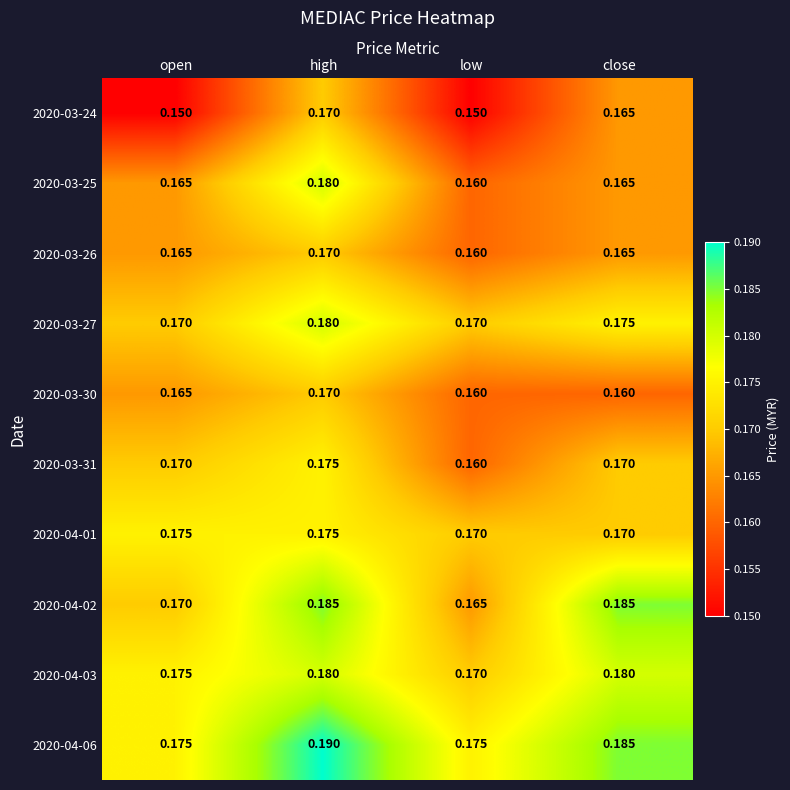

At which label is 2020-03-26 closest to 0?

low